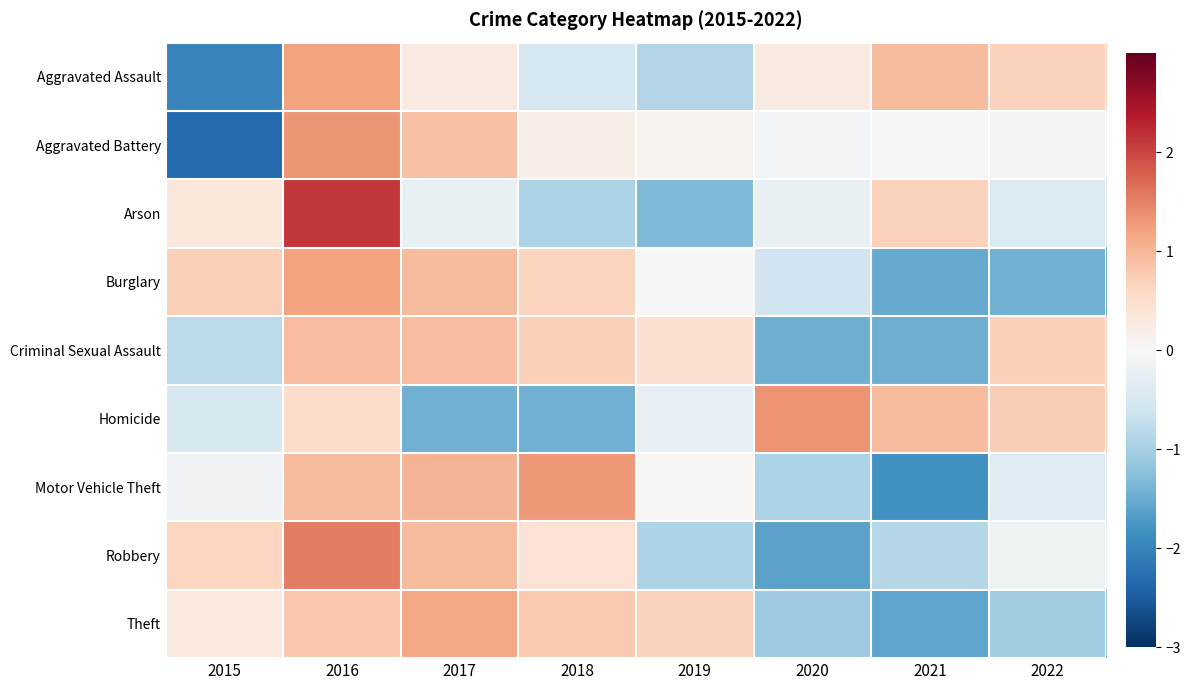

Which series changed the most between 2020 and 2022?

Criminal Sexual Assault